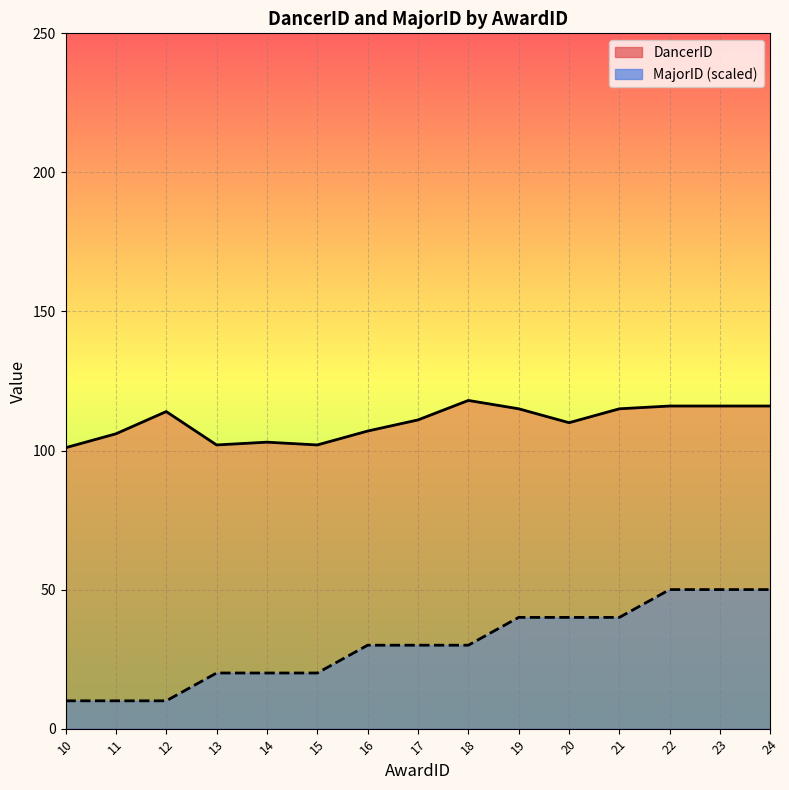

At how many categories does at least one series exceed 93?

15